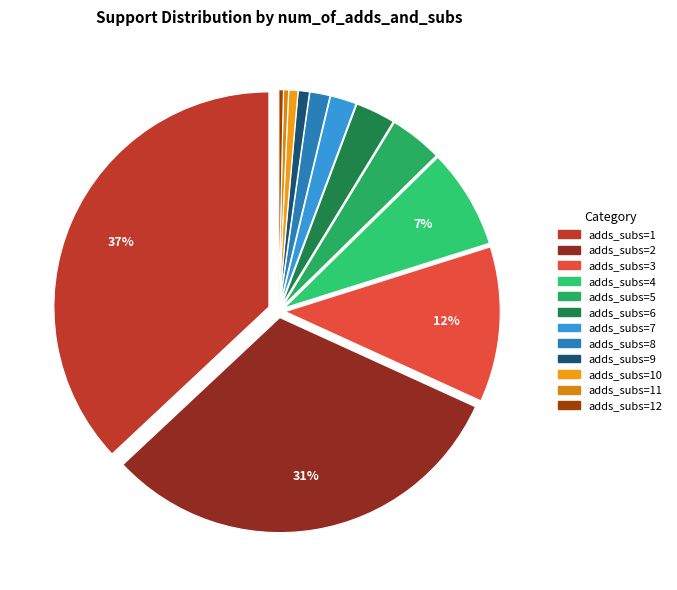

Count the number of slices in the pie.

12